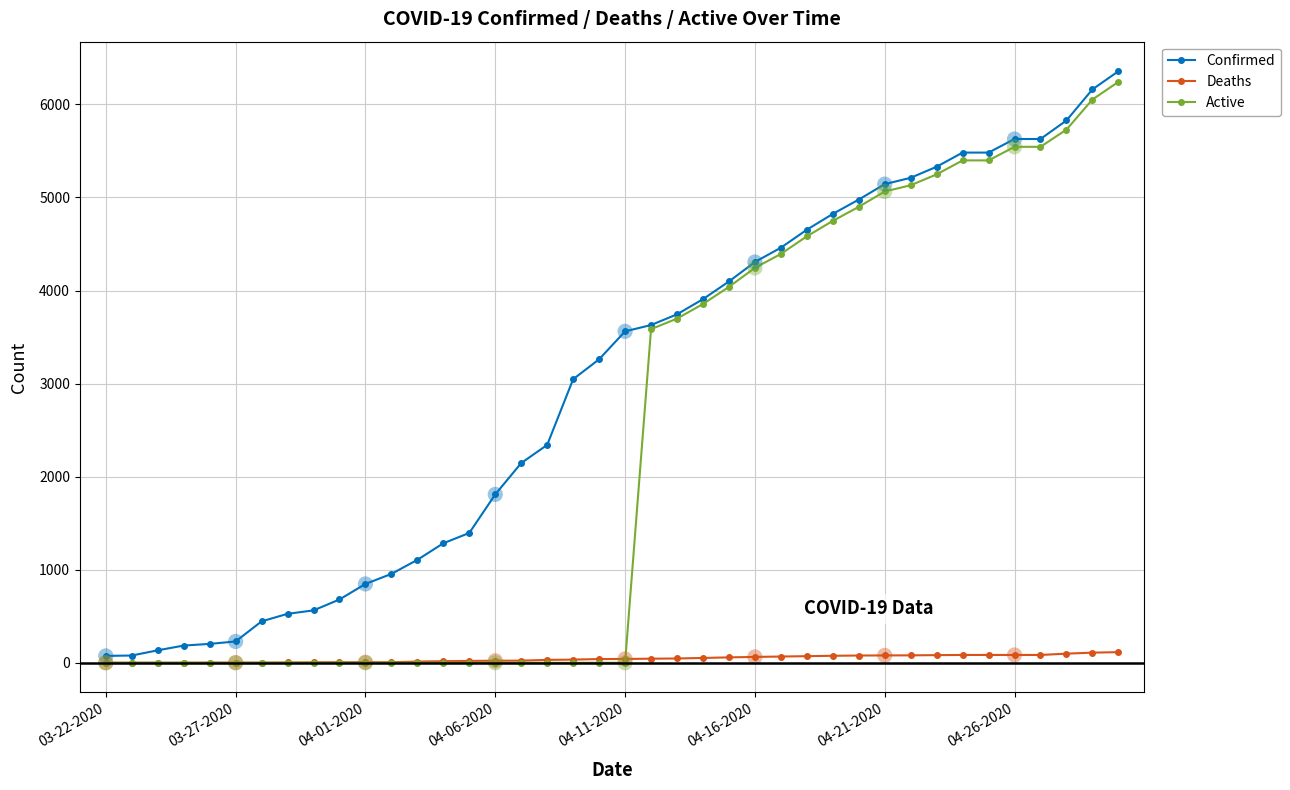

Which series has the largest total across all categories?

Confirmed